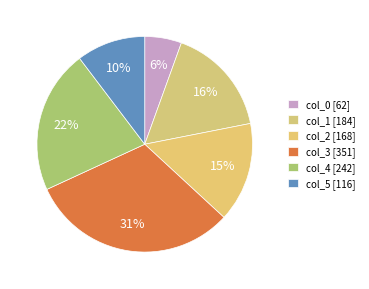

To the nearest percent, what percentage of the pie is col_1?

16%